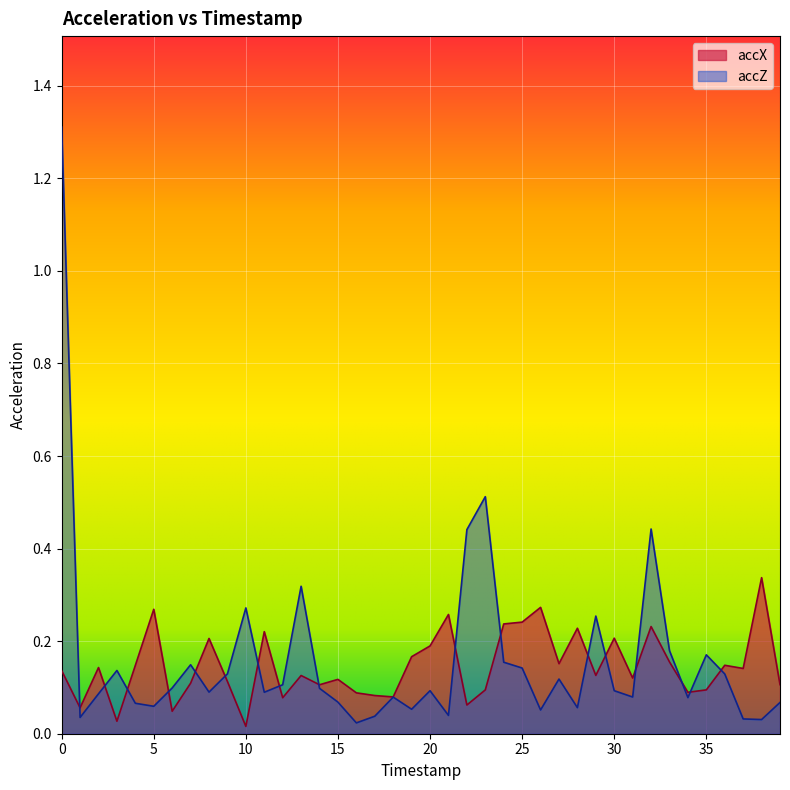

True or false: accZ and accX intersect in this chart.

True